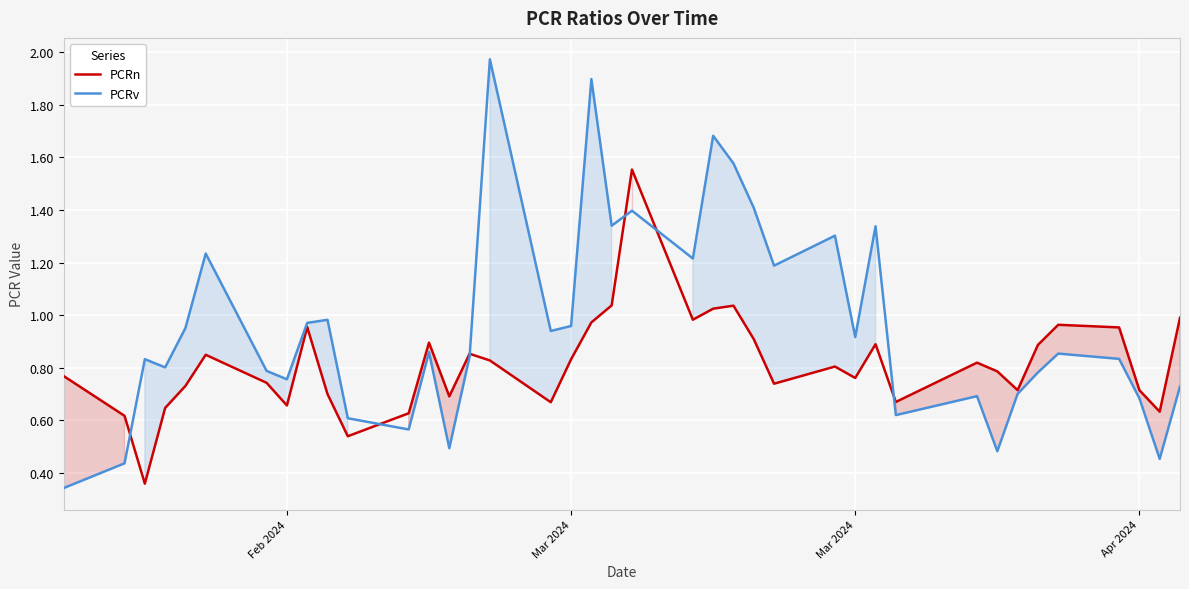

What are all the series names shown in the legend?

PCRn, PCRv